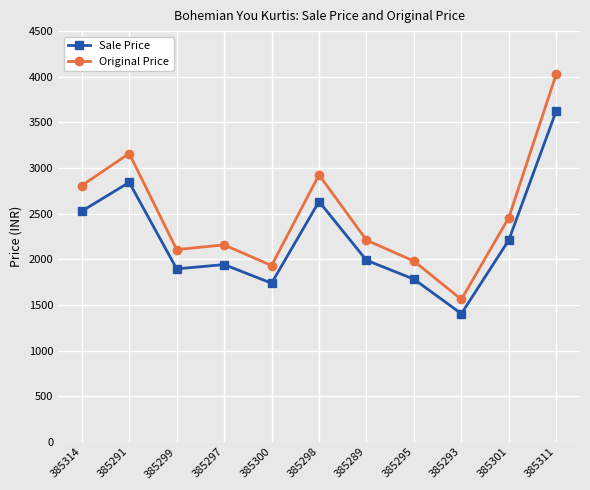

Is it true that Sale Price equals 1782 at 385295?

True